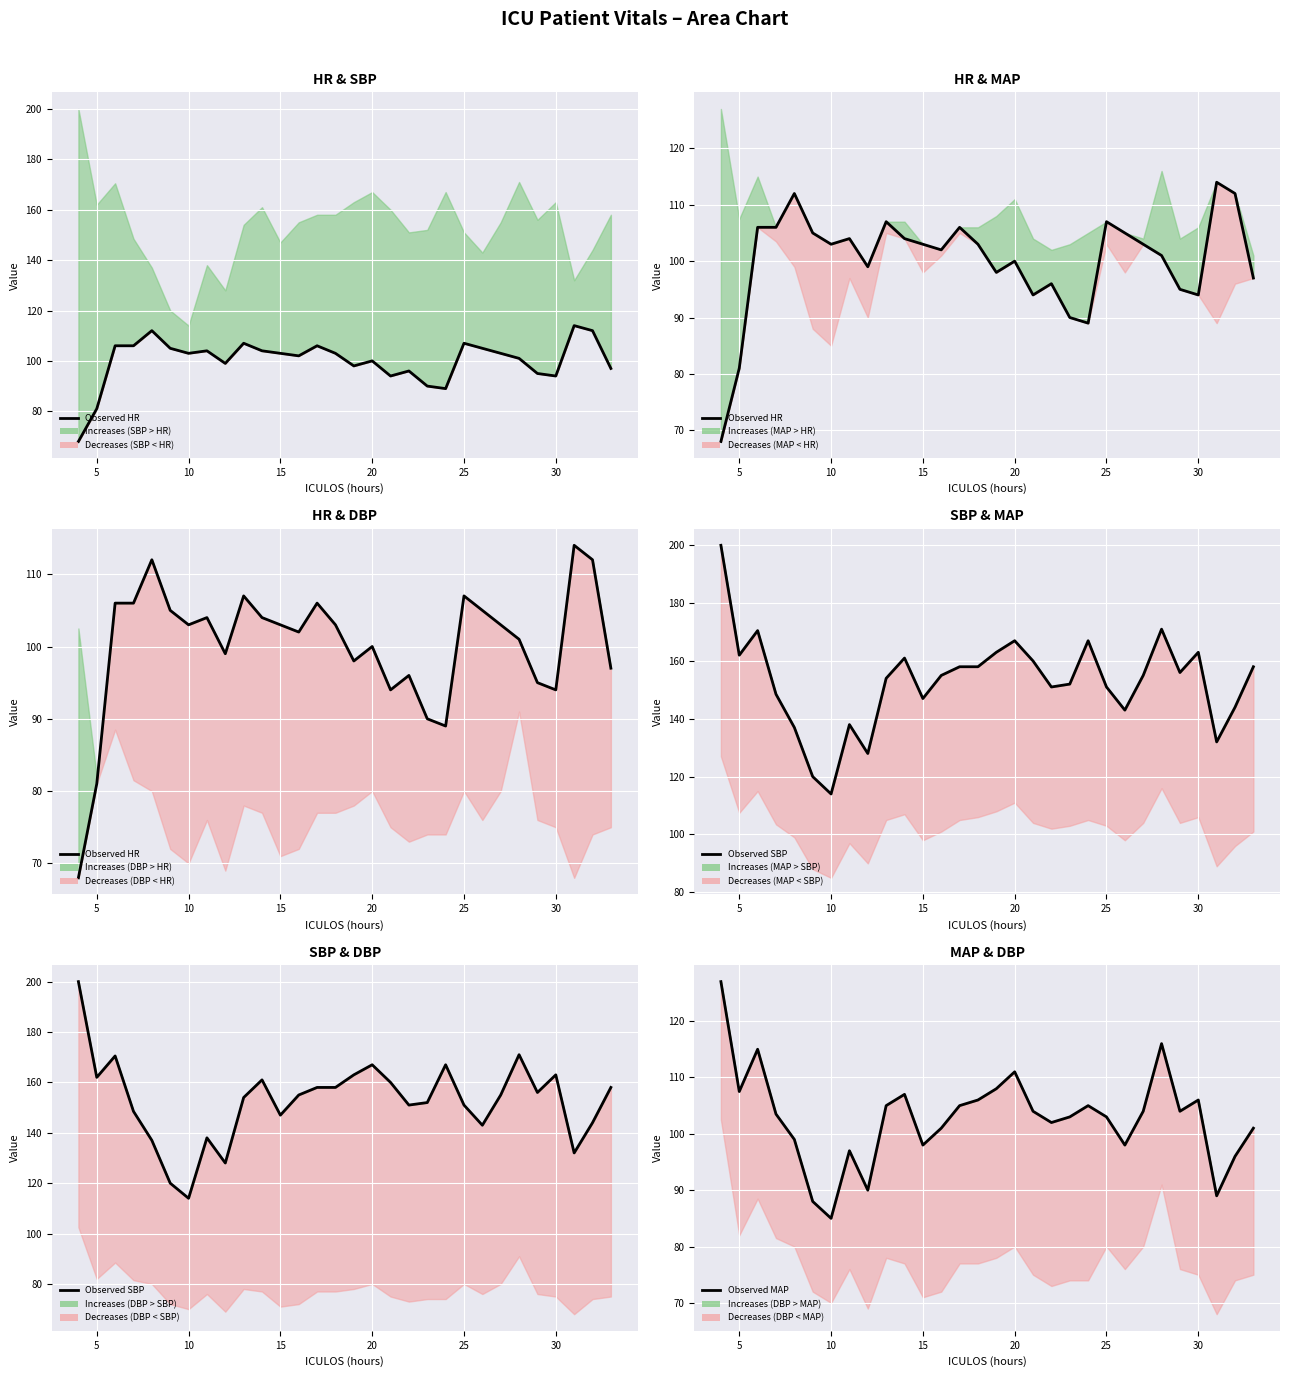

True or false: MAP (primary) and SBP (primary) cross at least once.

False